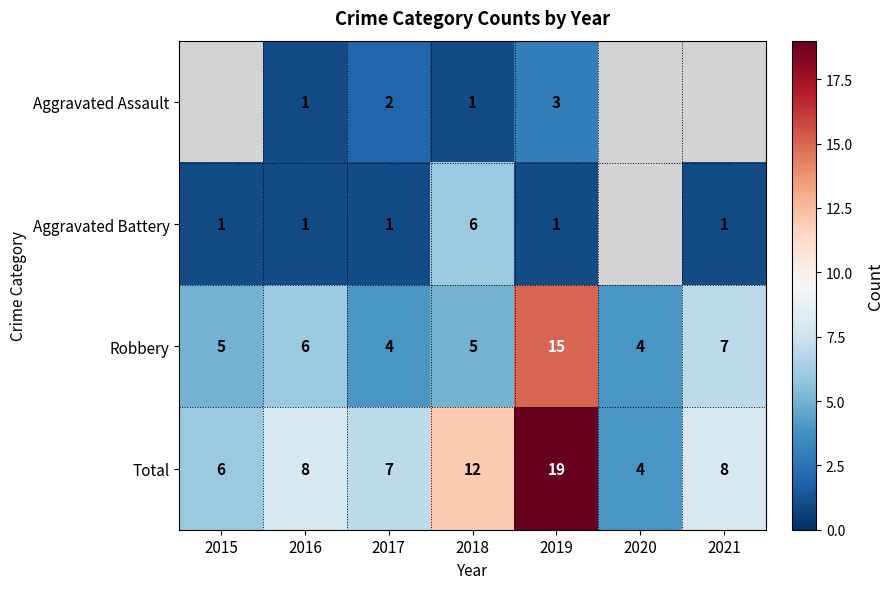

Which category has the highest value across all series?

2019